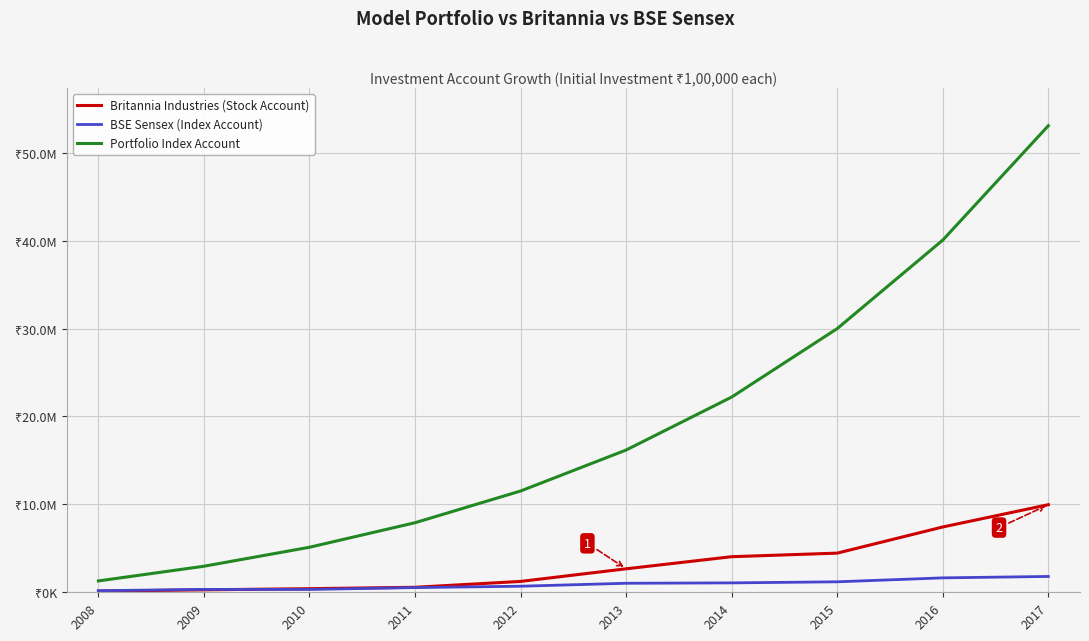

What are all the series names shown in the legend?

Britannia Industries (Stock Account), BSE Sensex (Index Account), Portfolio Index Account